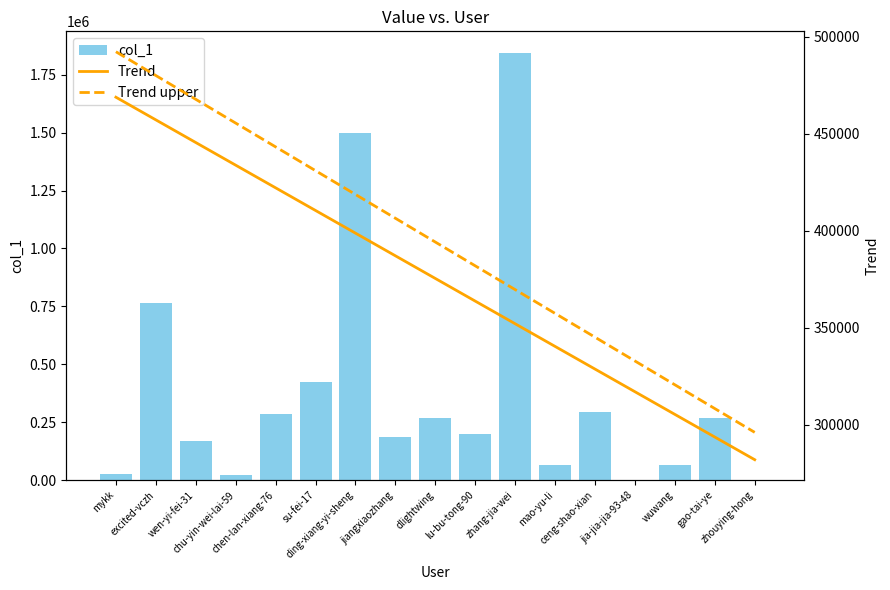

What position from the right is mao-yu-li?

6